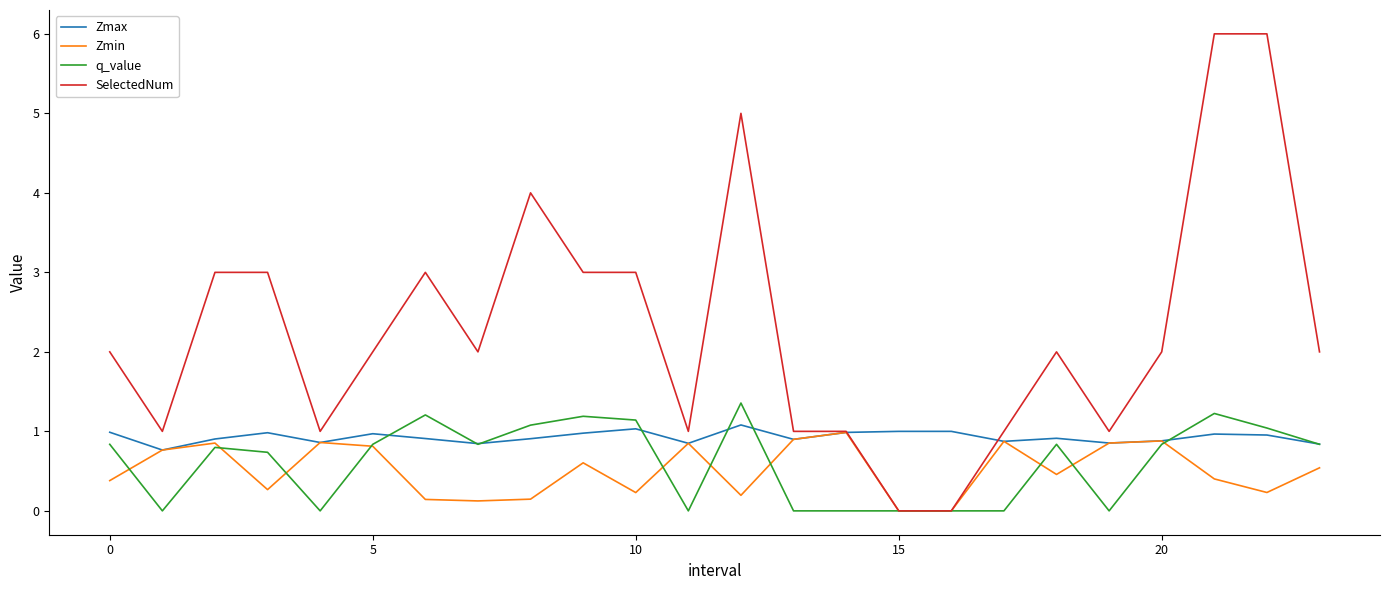

What is the sum of all Zmax values?

22.2